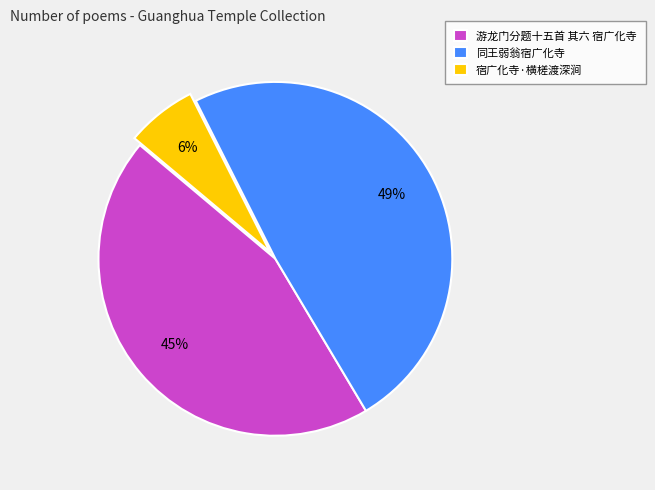

To the nearest percent, what is the average slice percentage?

33%